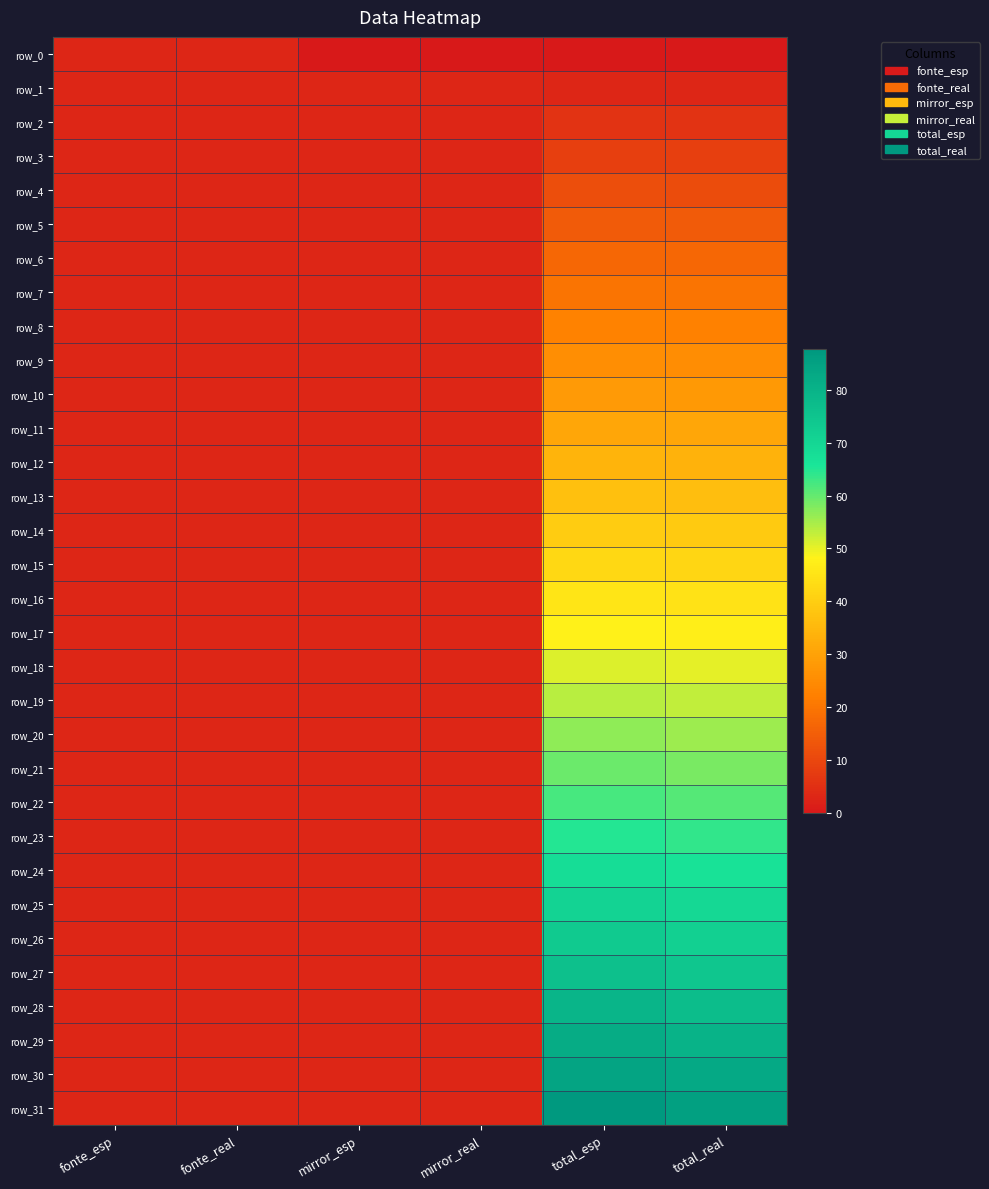

Reading left to right, what are all the values shown in this chart?

row_0: 2.8	2.8	0.0	0.0	0.0	0.0
row_1: 2.8	2.8	2.8	2.8	2.8	2.8
row_2: 2.8	2.8	2.8	2.8	5.7	5.7
row_3: 2.8	2.8	2.8	2.8	8.5	8.5
row_4: 2.8	2.8	2.8	2.8	11.3	11.3
row_5: 2.8	2.8	2.8	2.8	14.2	14.1
row_6: 2.8	2.8	2.8	2.8	17.0	16.9
row_7: 2.8	2.8	2.8	2.8	19.8	19.7
row_8: 2.8	2.8	2.8	2.8	22.6	22.5
row_9: 2.8	2.8	2.8	2.8	25.5	25.3
row_10: 2.8	2.8	2.8	2.8	28.3	28.1
row_11: 2.8	2.8	2.8	2.8	31.1	30.9
row_12: 2.8	2.8	2.8	2.8	34.0	33.6
row_13: 2.8	2.8	2.8	2.8	36.8	36.4
row_14: 2.8	2.8	2.8	2.8	39.6	39.2
row_15: 2.8	2.8	2.8	2.8	42.5	41.9
row_16: 2.8	2.8	2.8	2.8	45.3	44.7
row_17: 2.8	2.8	2.8	2.8	48.1	47.4
row_18: 2.8	2.8	2.8	2.8	50.9	50.2
row_19: 2.8	2.8	2.8	2.8	53.8	52.9
row_20: 2.8	2.8	2.8	2.8	56.6	55.6
row_21: 2.8	2.8	2.8	2.8	59.4	58.4
row_22: 2.8	2.8	2.8	2.8	62.3	61.1
row_23: 2.8	2.8	2.8	2.8	65.1	63.8
row_24: 2.8	2.8	2.8	2.8	67.9	66.5
row_25: 2.8	2.8	2.8	2.8	70.8	69.2
row_26: 2.8	2.8	2.8	2.8	73.6	71.9
row_27: 2.8	2.8	2.8	2.8	76.4	74.6
row_28: 2.8	2.8	2.8	2.8	79.2	77.3
row_29: 2.8	2.8	2.8	2.8	82.1	80.0
row_30: 2.8	2.8	2.8	2.8	84.1	82.7
row_31: 2.8	2.8	2.8	2.8	87.7	85.4